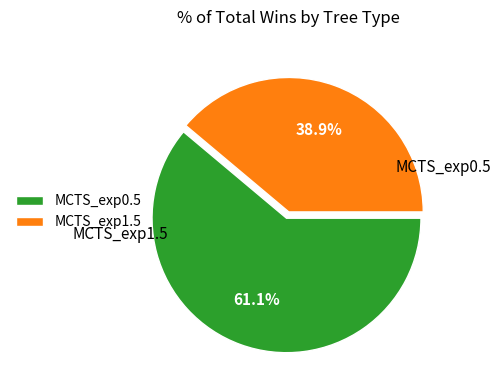

Which category accounts for the majority?

MCTS_exp0.5